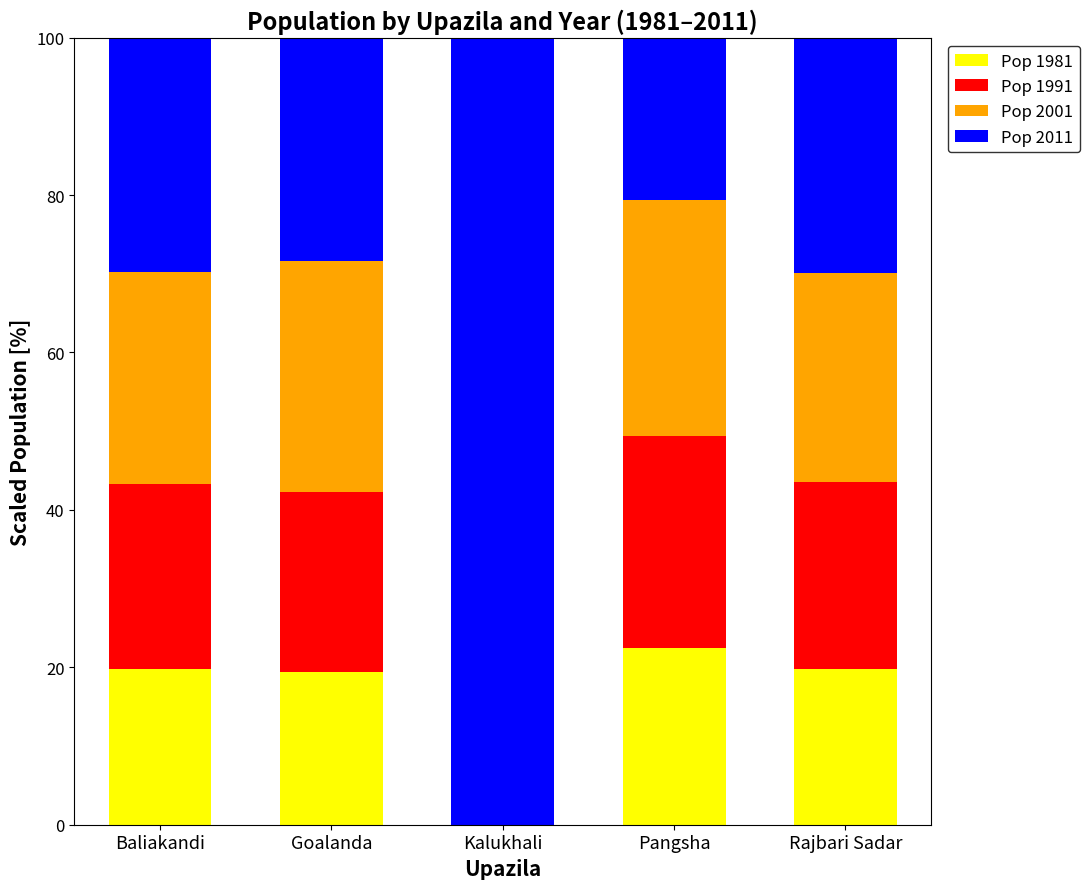

The value of Pop 1981 at Kalukhali is 0.0. True or false?

True